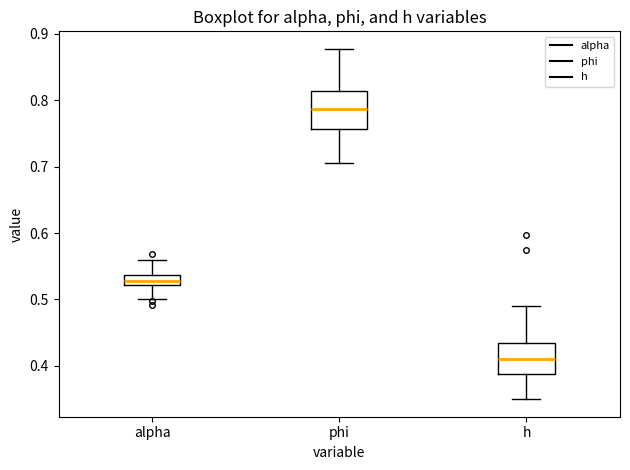

Where does the median line of the box for phi sit on the y-axis? The values are not printed on the chart, so give them approximately, as read against the axis.

0.79